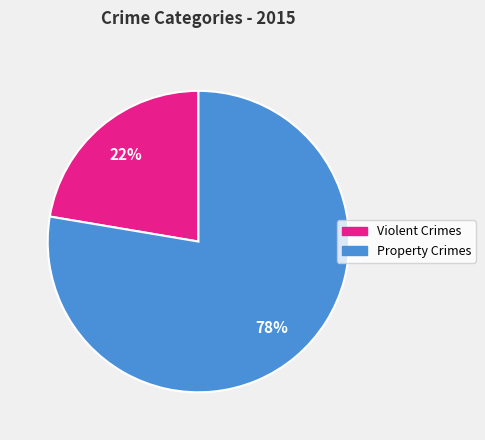

To the nearest percent, what is the average slice percentage?

50%